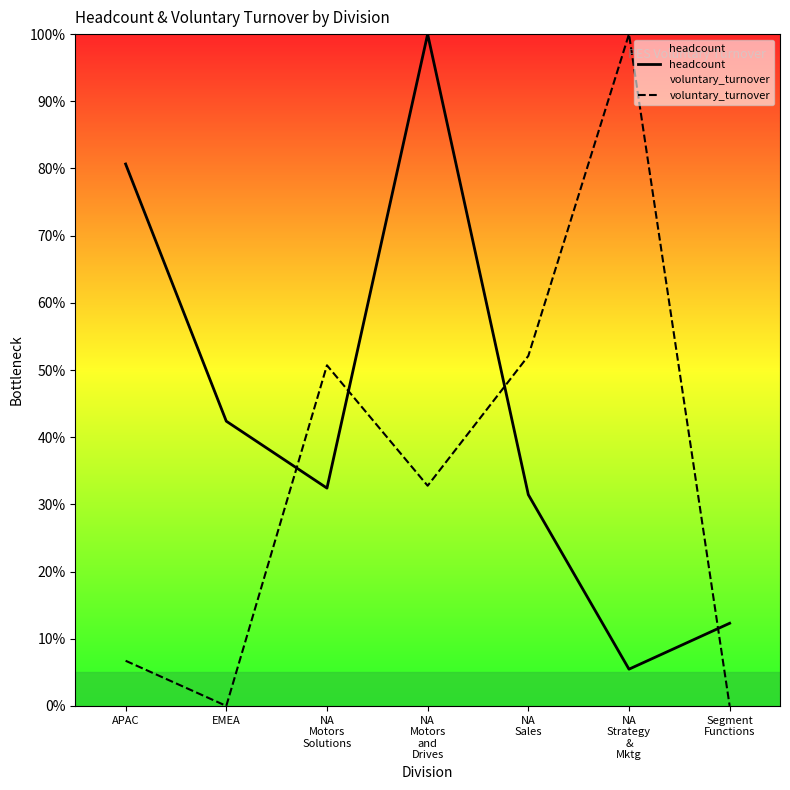

Reading right to left, transcribe all the data shown in this chart.

headcount: Segment
Functions=0.1	NA
Strategy
&
Mktg=0.1	NA
Sales=0.3	NA
Motors
and
Drives=1.0	NA
Motors
Solutions=0.3	EMEA=0.4	APAC=0.8
voluntary_turnover: Segment
Functions=0.0	NA
Strategy
&
Mktg=1.0	NA
Sales=0.5	NA
Motors
and
Drives=0.3	NA
Motors
Solutions=0.5	EMEA=0.0	APAC=0.1